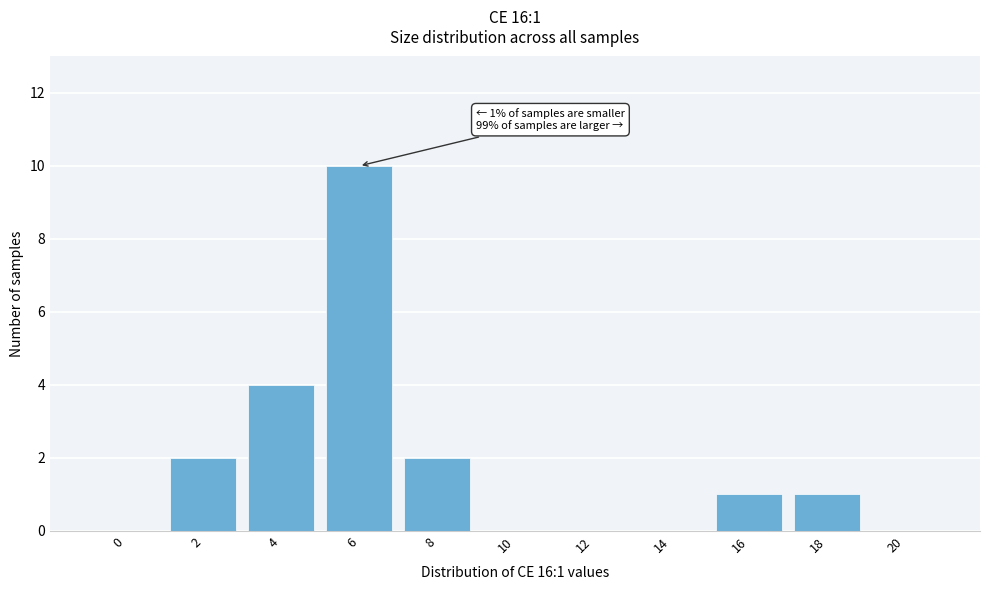

Reading left to right, what are all the values shown in this chart?

0=0	2=2	4=4	6=10	8=2	10=0	12=0	14=0	16=1	18=1	20=0